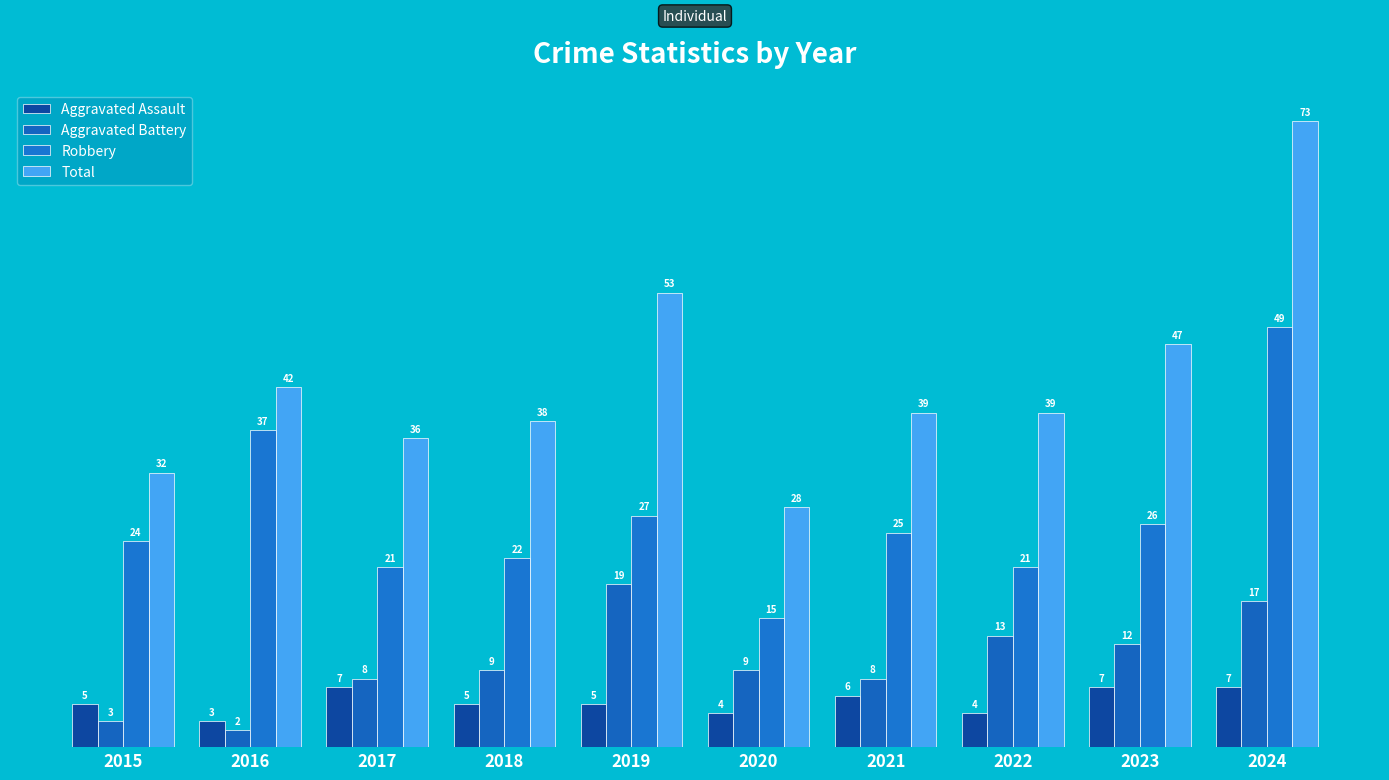

List the series in order of their peak value, lowest first.

Aggravated Assault, Aggravated Battery, Robbery, Total